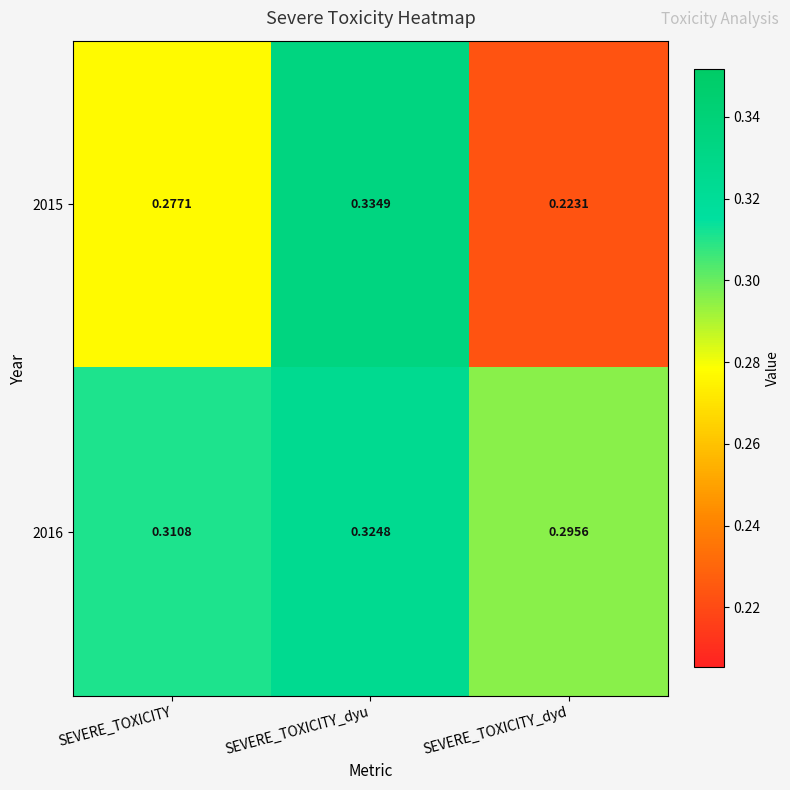

Which series has the largest range (max minus min)?

2015